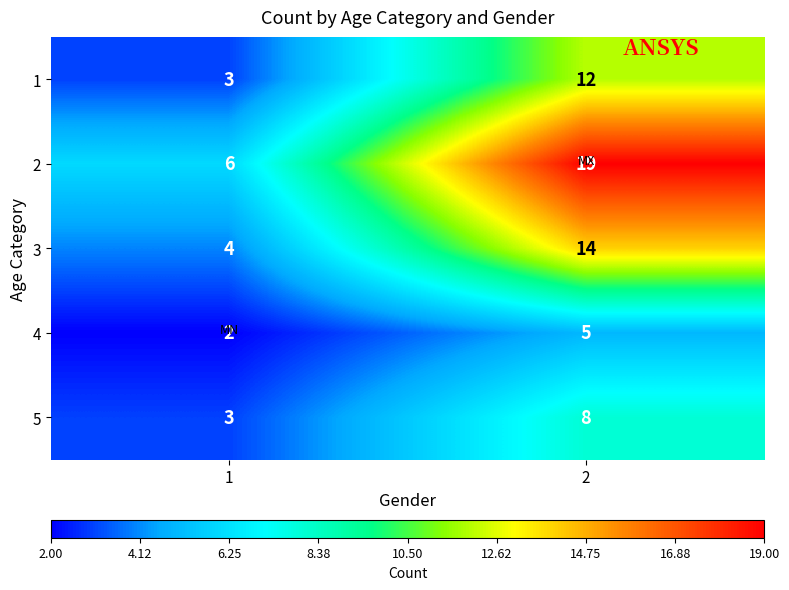

Which category has the lowest value across all series?

1